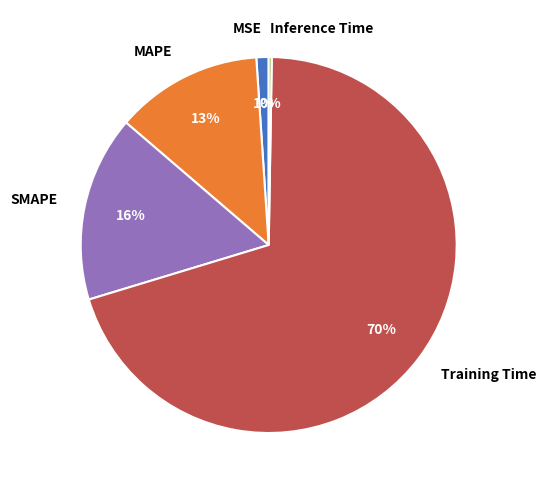

What percentage is the MAPE slice, to the nearest percent?

13%